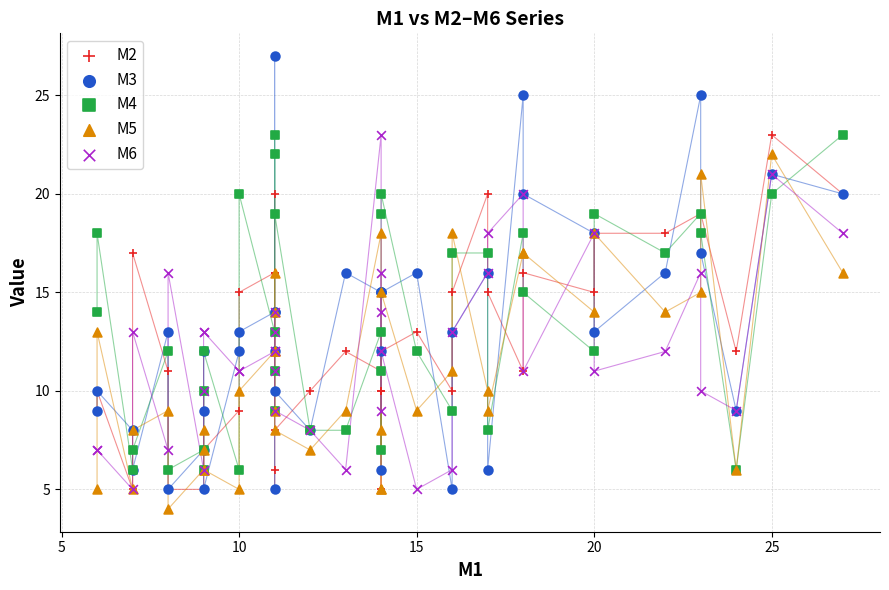

Which series reaches the minimum Y coordinate?

M5